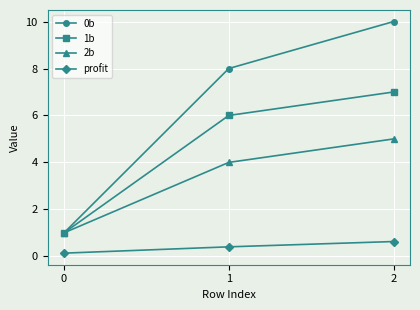

List the series in order of their peak value, lowest first.

profit, 2b, 1b, 0b